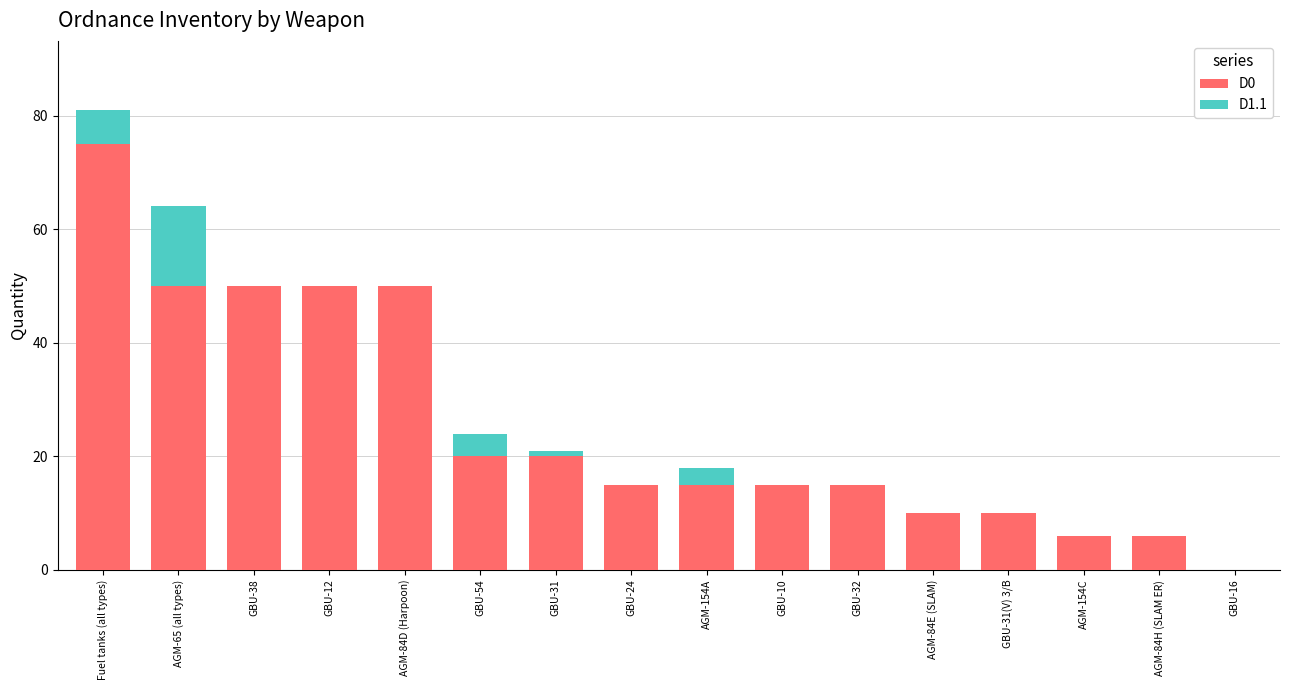

At which category is the sum across all series the highest?

Fuel tanks (all types)